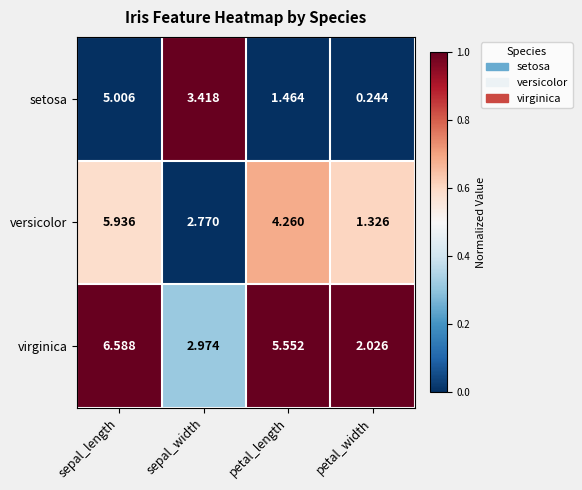

List the series in order of their peak value, highest first.

virginica, versicolor, setosa